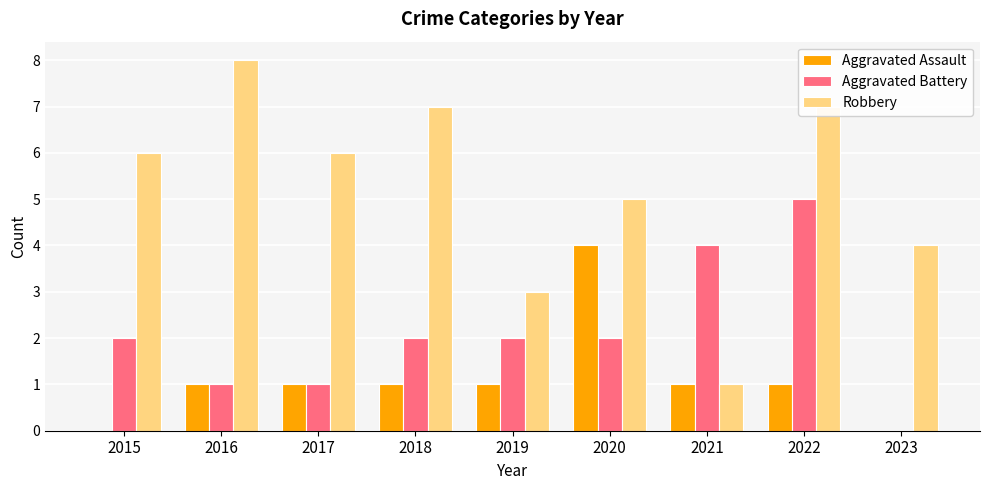

At which category does the chart reach its peak across all series?

2016